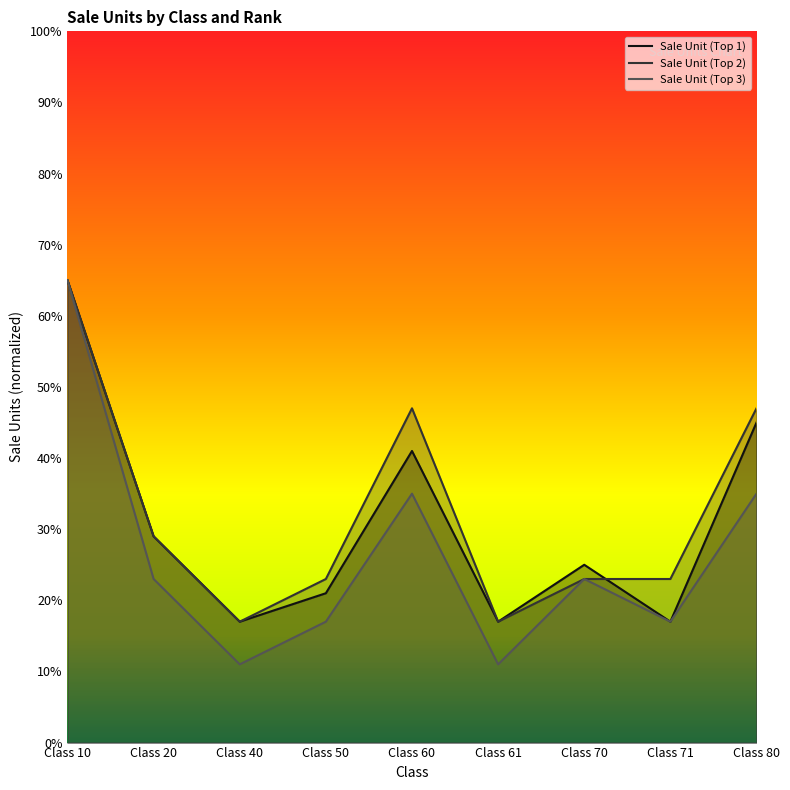

Between Class 50 and Class 70, which series saw the biggest shift?

Sale Unit (Top 3)